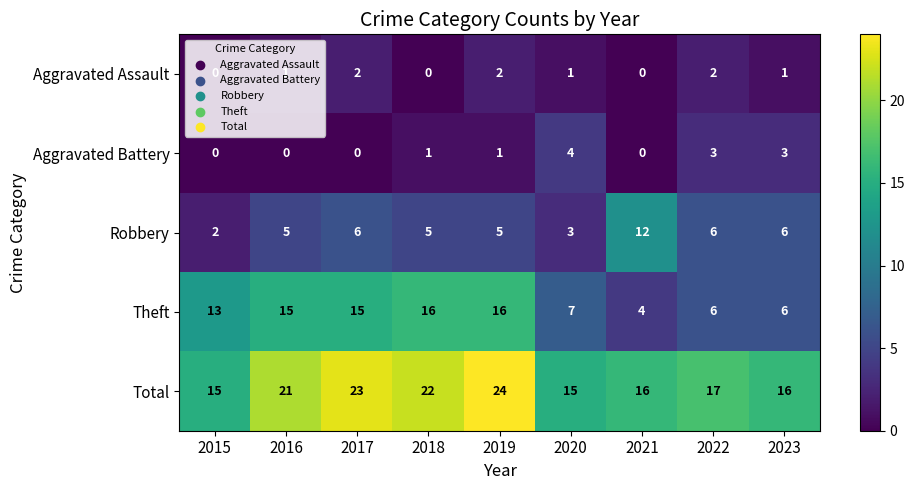

What is the spread (max minus min) of values at 2020?

14